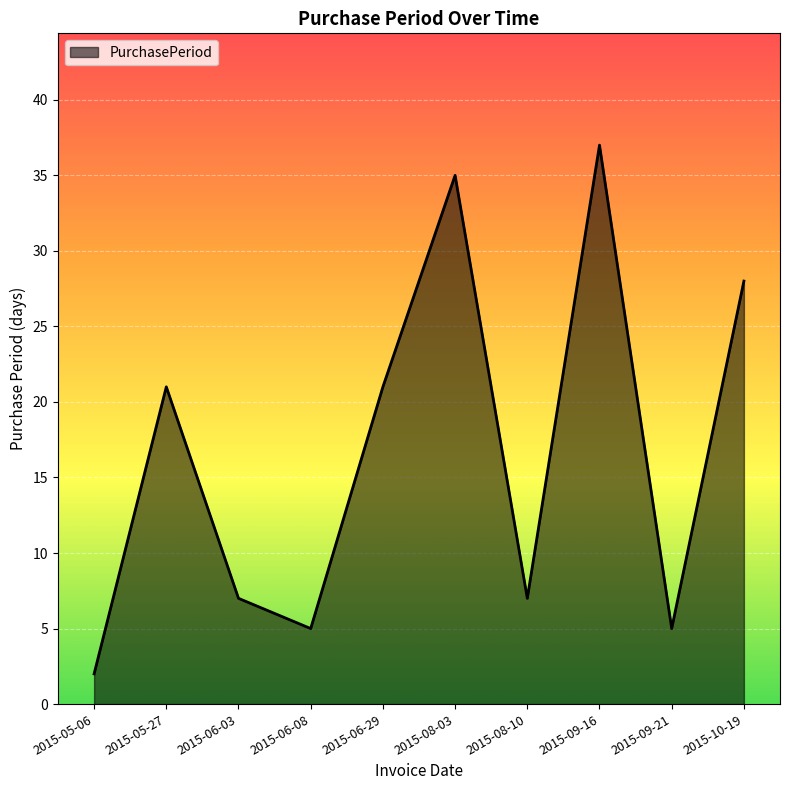

Reading left to right, extract all data points from this chart.

2	21	7	5	21	35	7	37	5	28